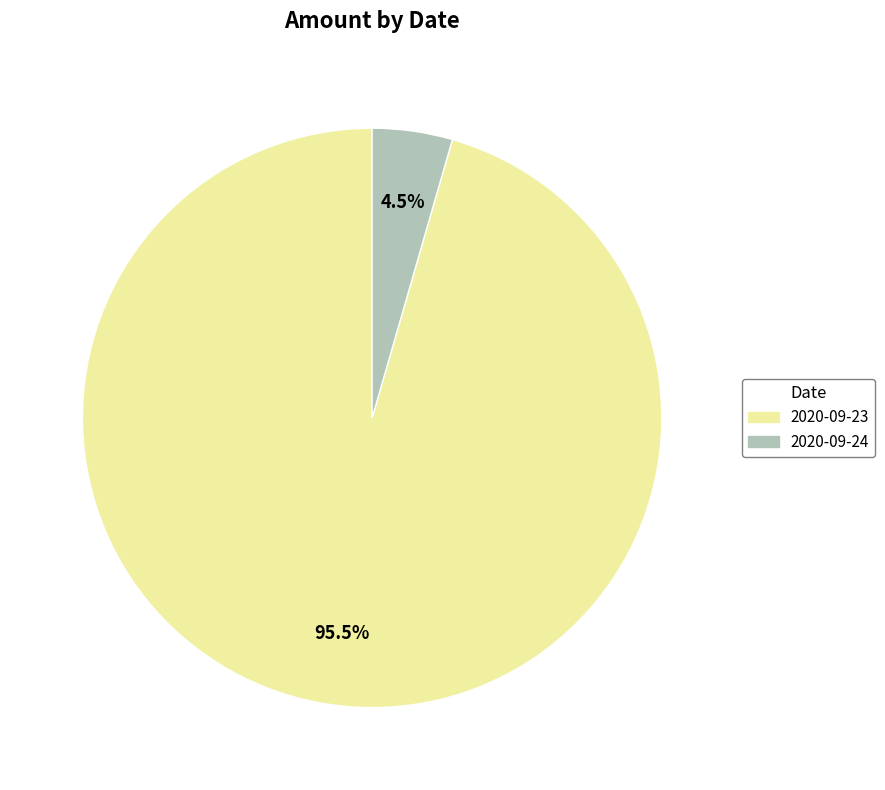

To the nearest percent, what is the difference between the largest and smallest slice percentages?

91%